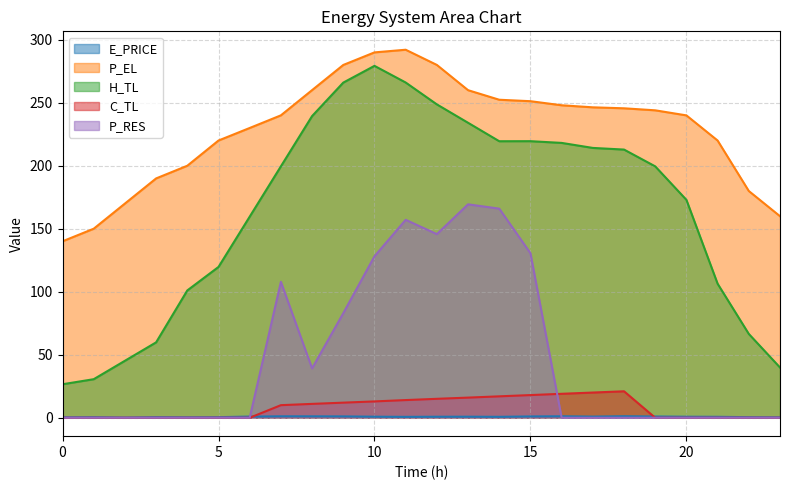

True or false: P_EL and H_TL intersect in this chart.

False